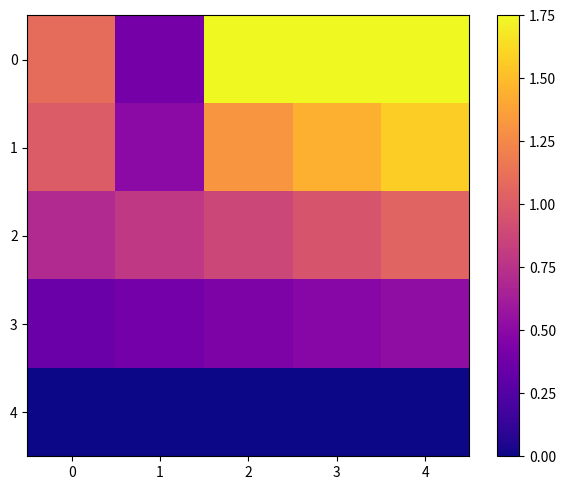

What is the total value across all series at 1?

2.1